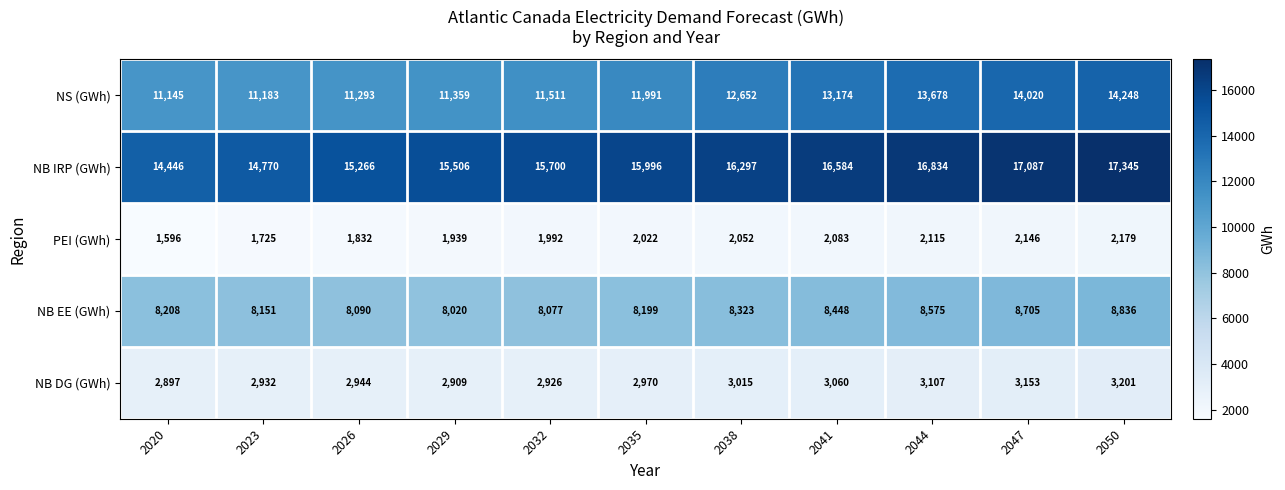

What is the sum of the NB DG (GWh) values at 2020 and 2026?

5841